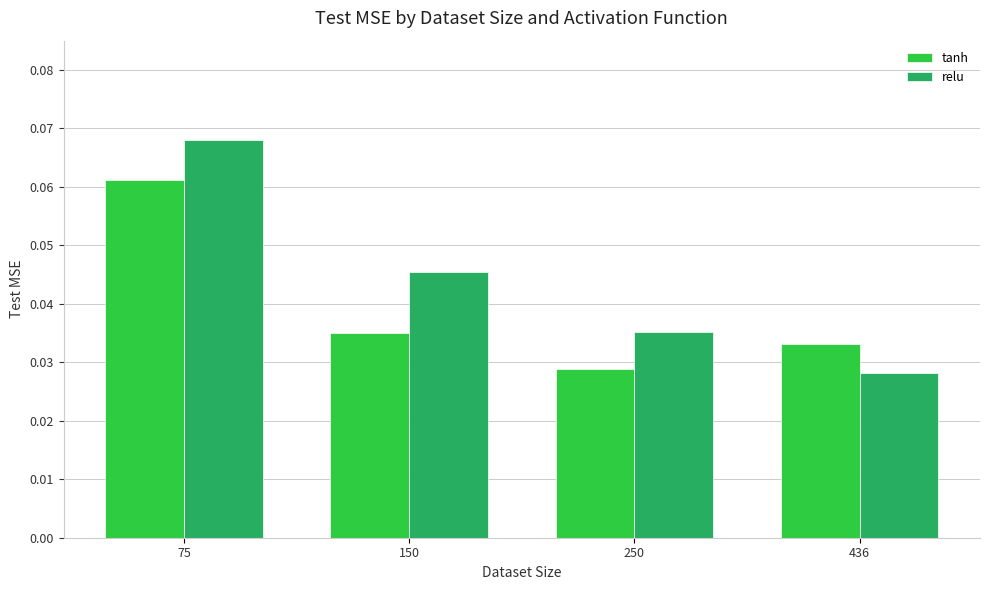

Which series has the widest spread of values?

relu